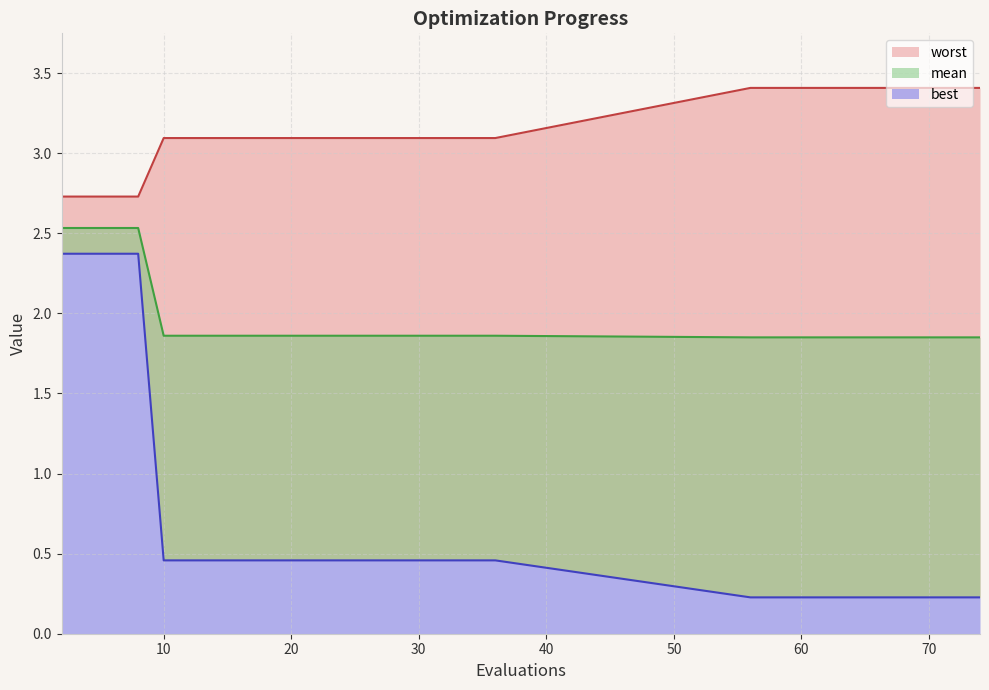

How many lines are shown in the chart?

3